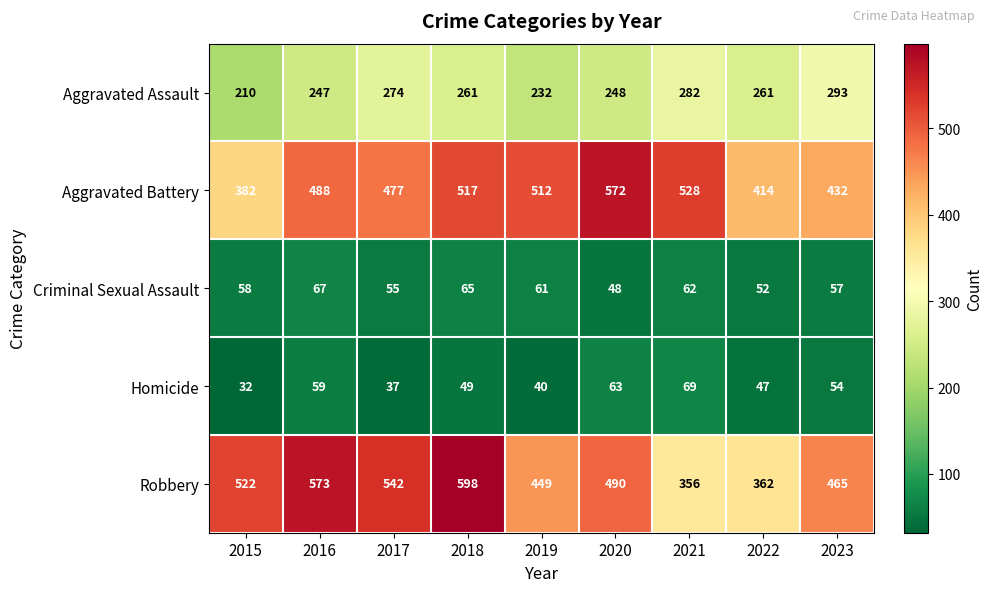

Which category has the highest value across all series?

2018